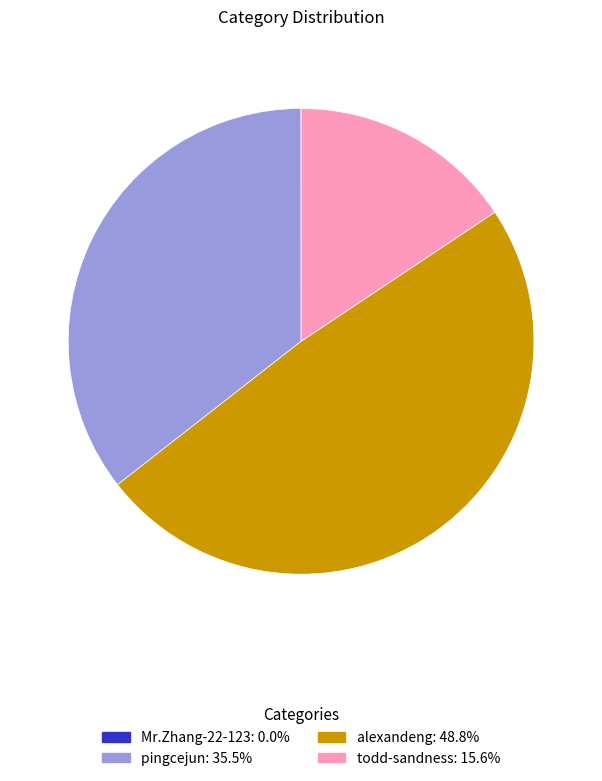

What is the ratio of the value at alexandeng to the value at todd-sandness?

3.1